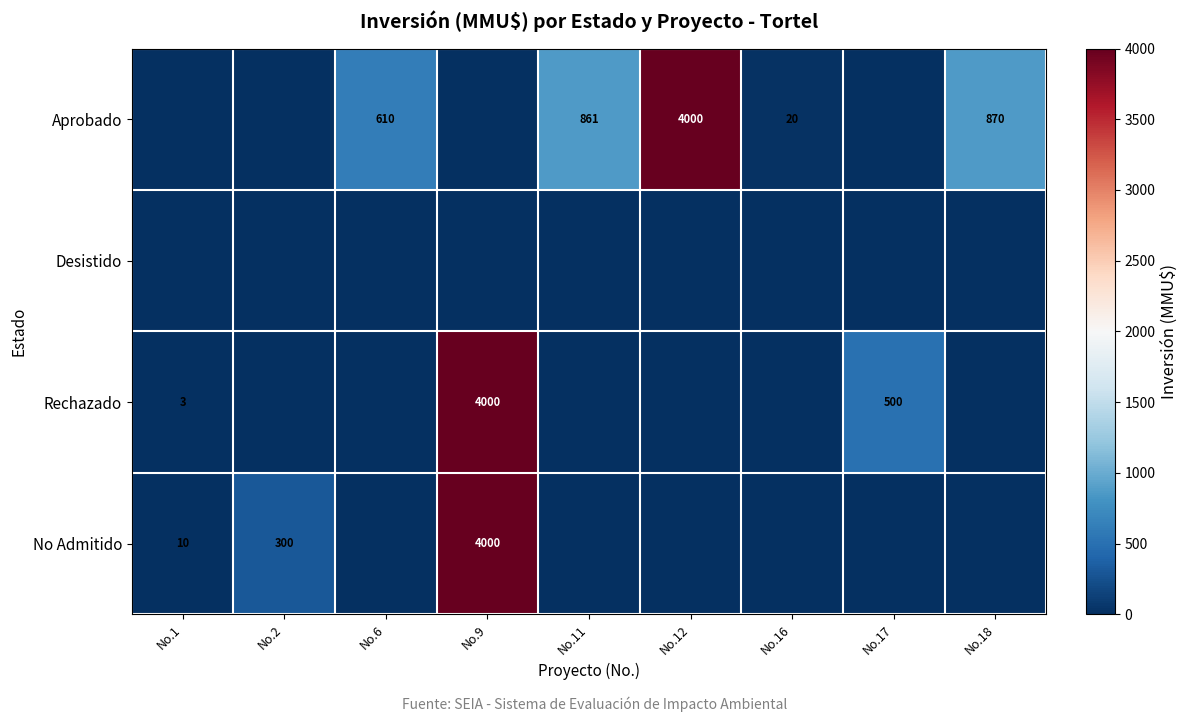

What is the sum of the No Admitido values at No.2 and No.9?

4300